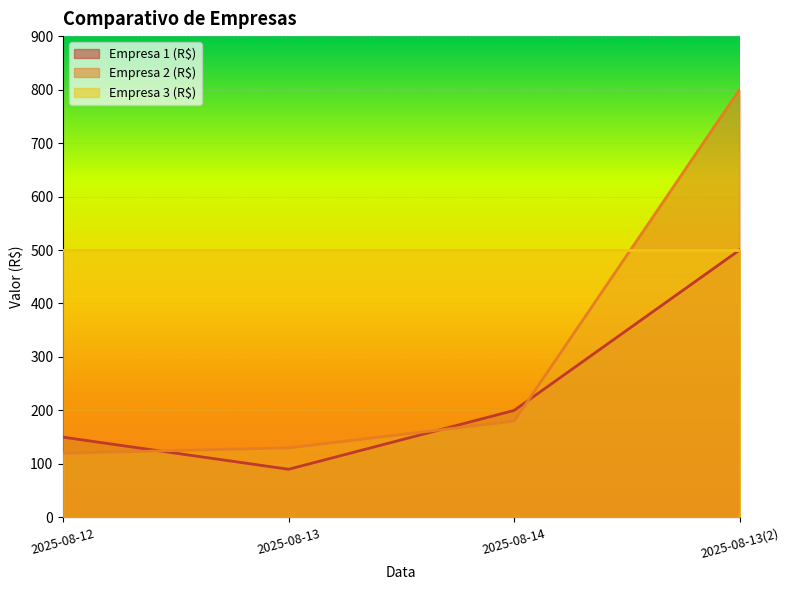

After their last crossing, which series has the higher values: Empresa 1 (R$) or Empresa 2 (R$)?

Empresa 2 (R$)